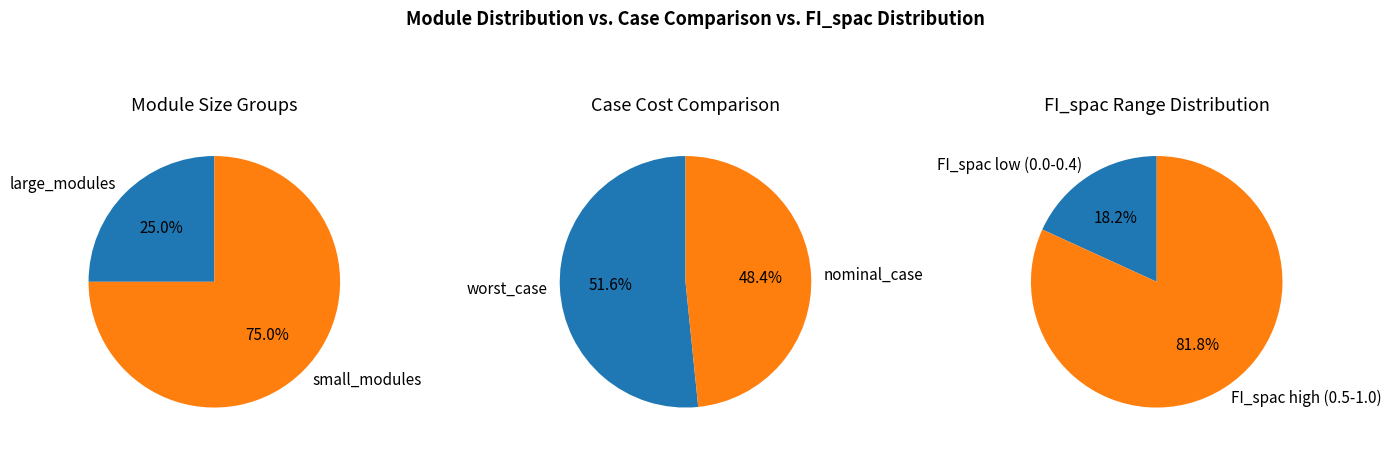

How many segments does this pie chart have?

2